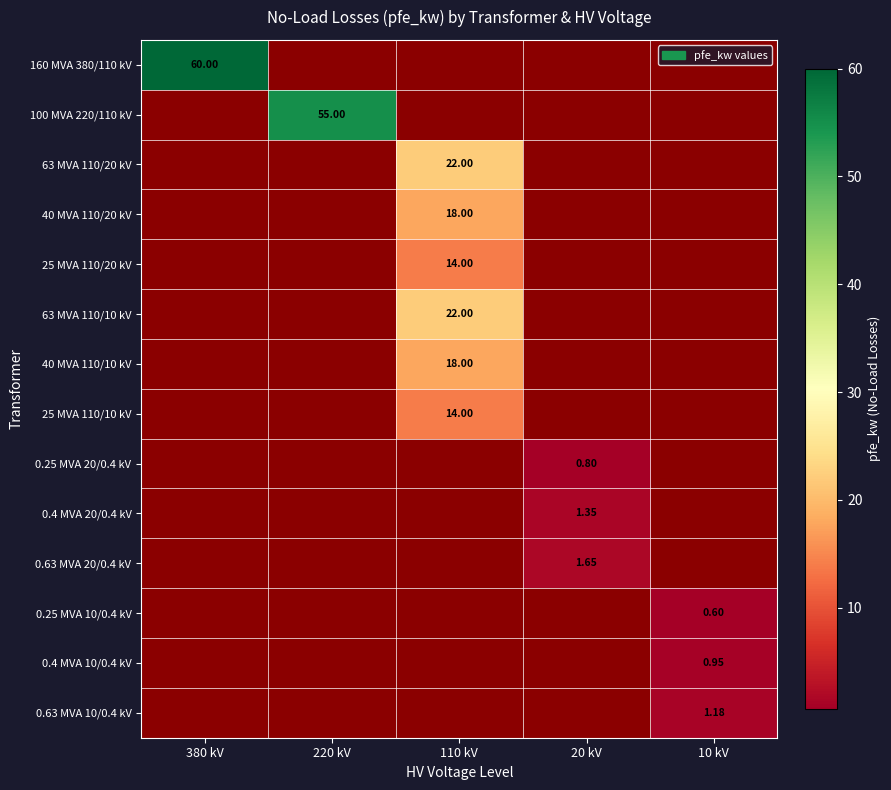

What is the maximum value shown in the chart?

60.0